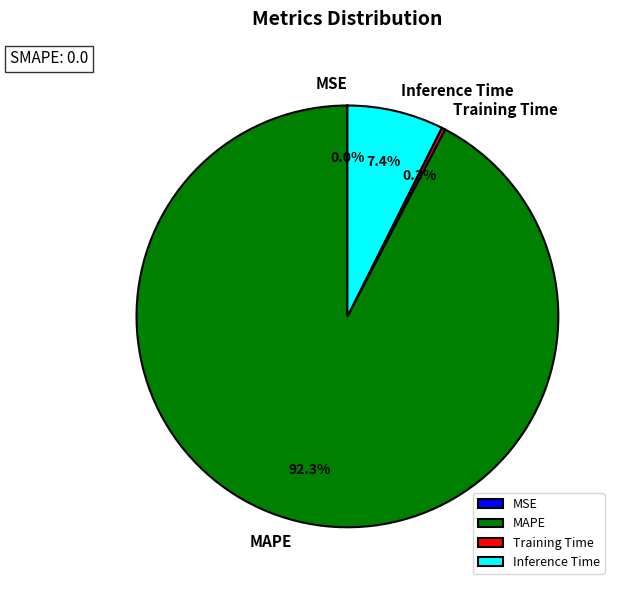

What is the largest slice in the pie chart?

MAPE